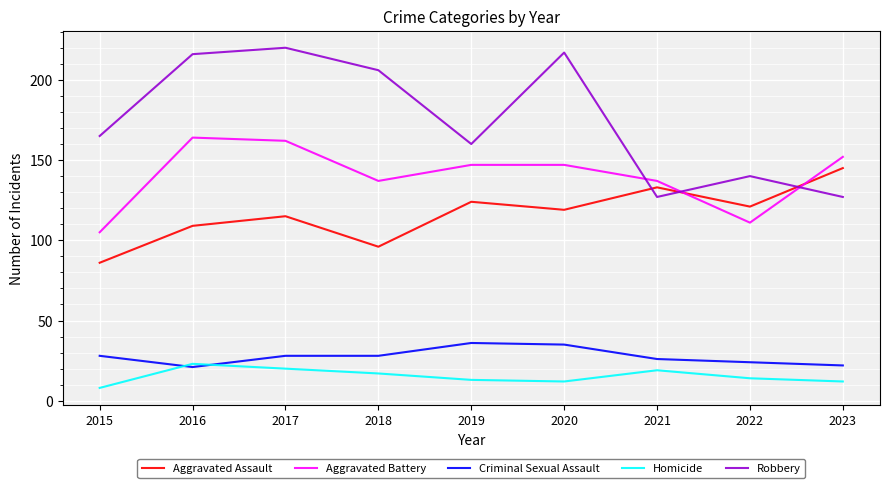

Reading left to right, extract all data points from this chart.

Aggravated Assault: 86	109	115	96	124	119	133	121	145
Aggravated Battery: 105	164	162	137	147	147	137	111	152
Criminal Sexual Assault: 28	21	28	28	36	35	26	24	22
Homicide: 8	23	20	17	13	12	19	14	12
Robbery: 165	216	220	206	160	217	127	140	127